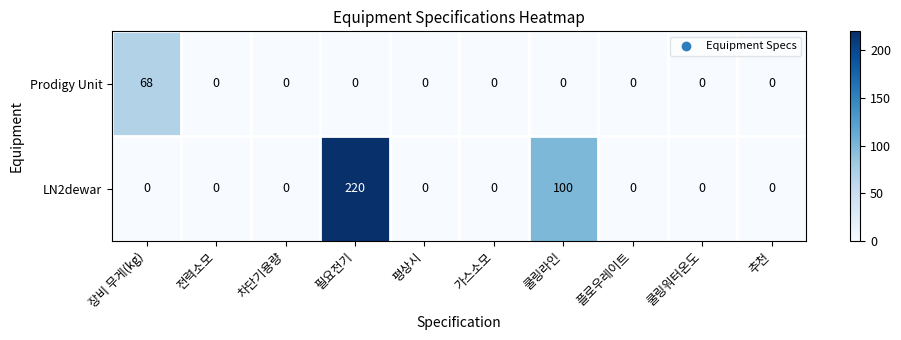

Rank the series by their average value, from highest to lowest.

LN2dewar, Prodigy Unit